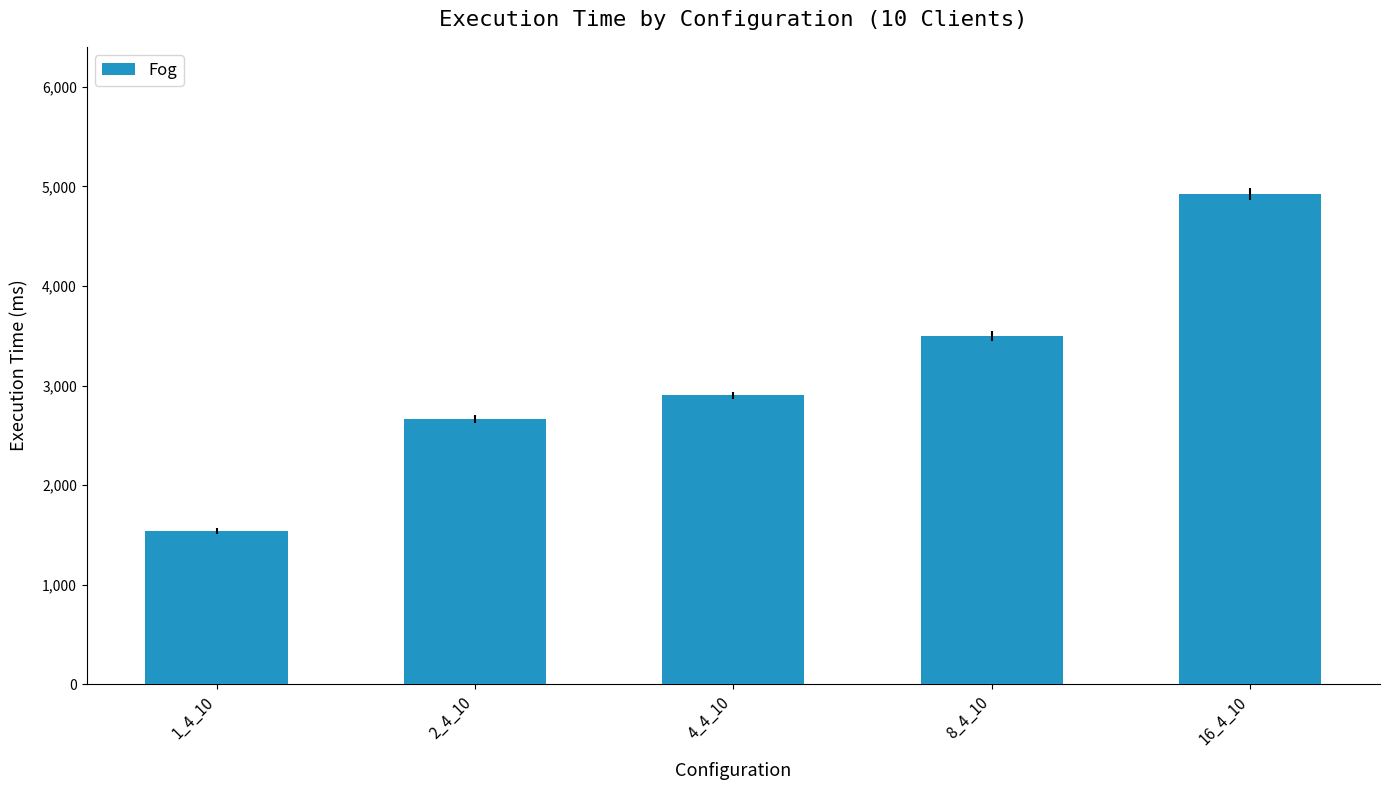

What is the sum of all values?

15535